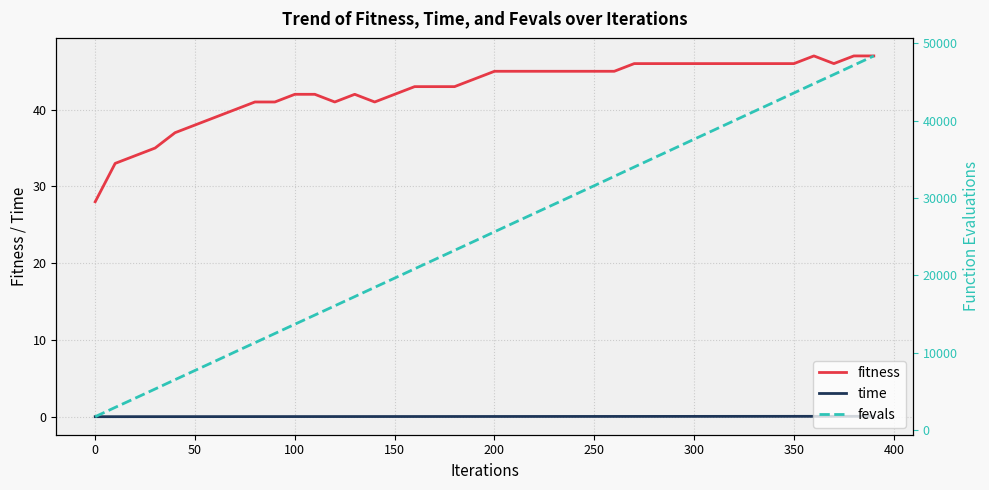

True or false: fitness has more than 0 interior local peaks.

True